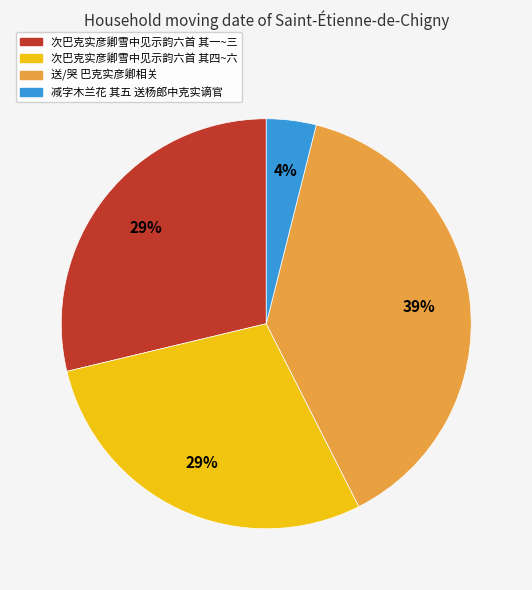

What is the largest slice in the pie chart?

送/哭 巴克实彦卿相关